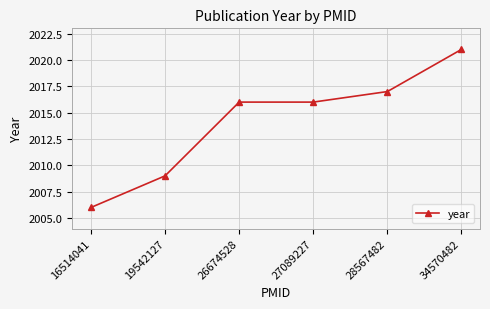

What is the difference between the second highest and second lowest values?

8